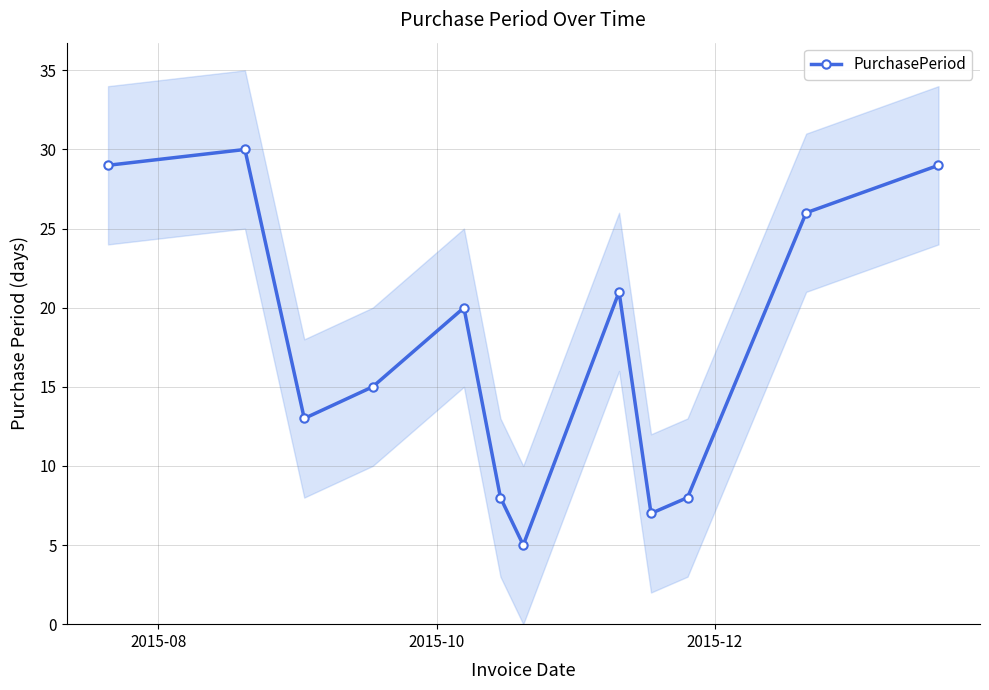

What is the maximum value for PurchasePeriod?

30